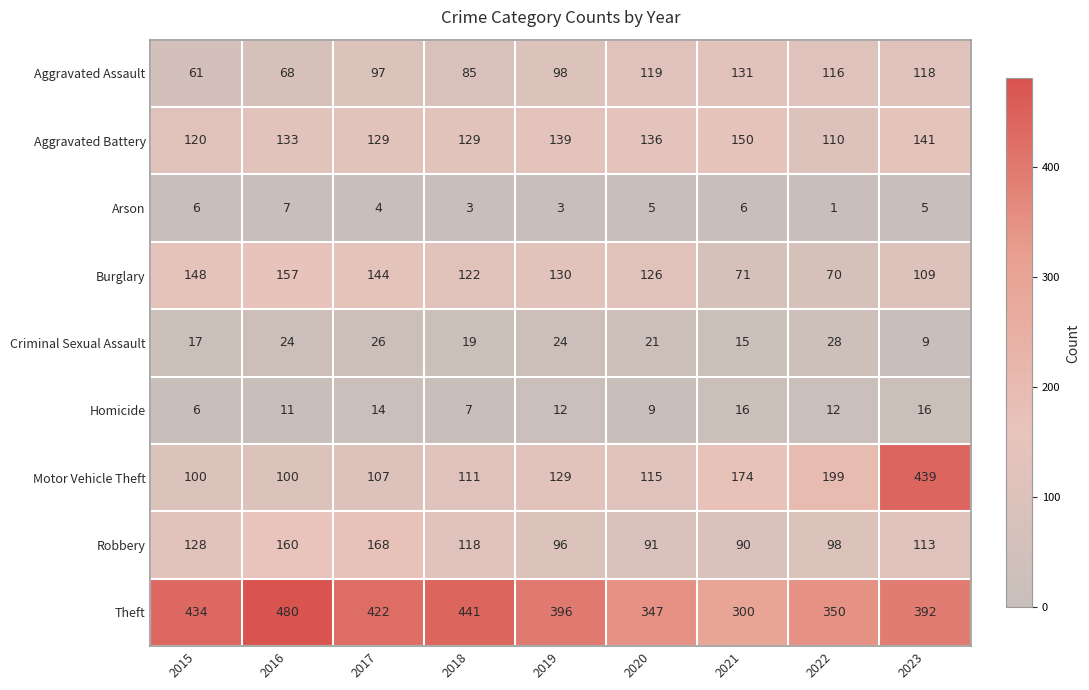

Which series has the largest total across all categories?

Theft